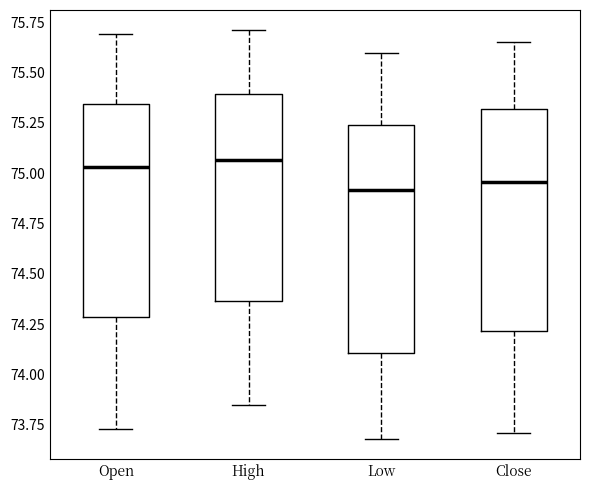

Reading left to right, read every box against the y-axis: the position of its median line, the range the box covers, and the ends of its whiskers. The values are not printed on the chart, so give them approximately, as read against the axis.

Open: median 75.05, box 74.30 to 75.35, whiskers 73.75 to 75.70
High: median 75.05, box 74.35 to 75.40, whiskers 73.85 to 75.70
Low: median 74.90, box 74.10 to 75.25, whiskers 73.70 to 75.60
Close: median 74.95, box 74.20 to 75.30, whiskers 73.70 to 75.65